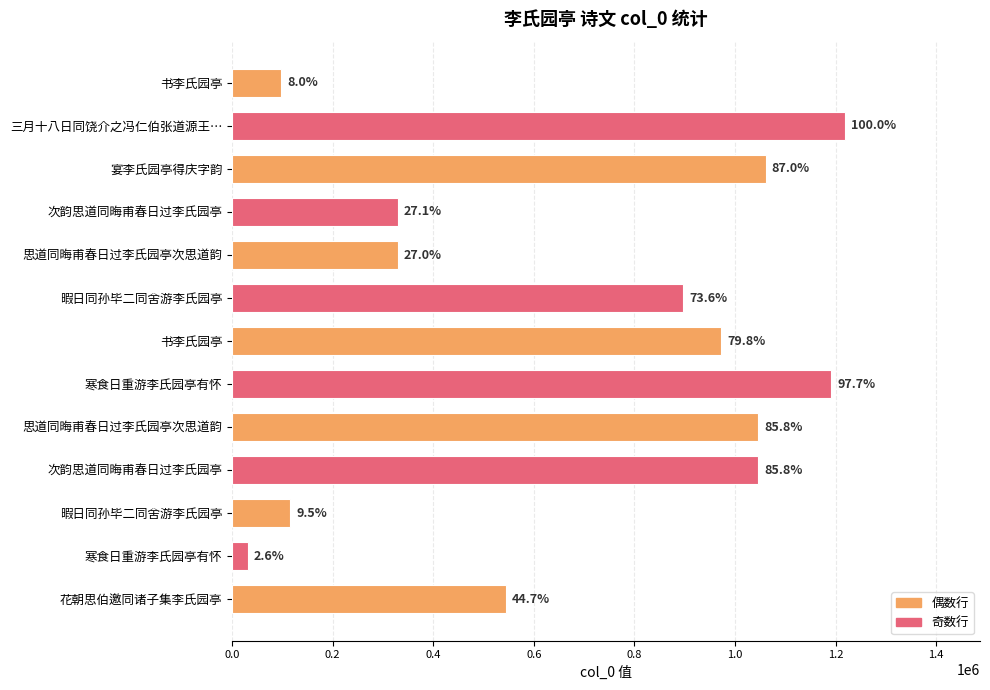

What is the sum of all values?

8881126